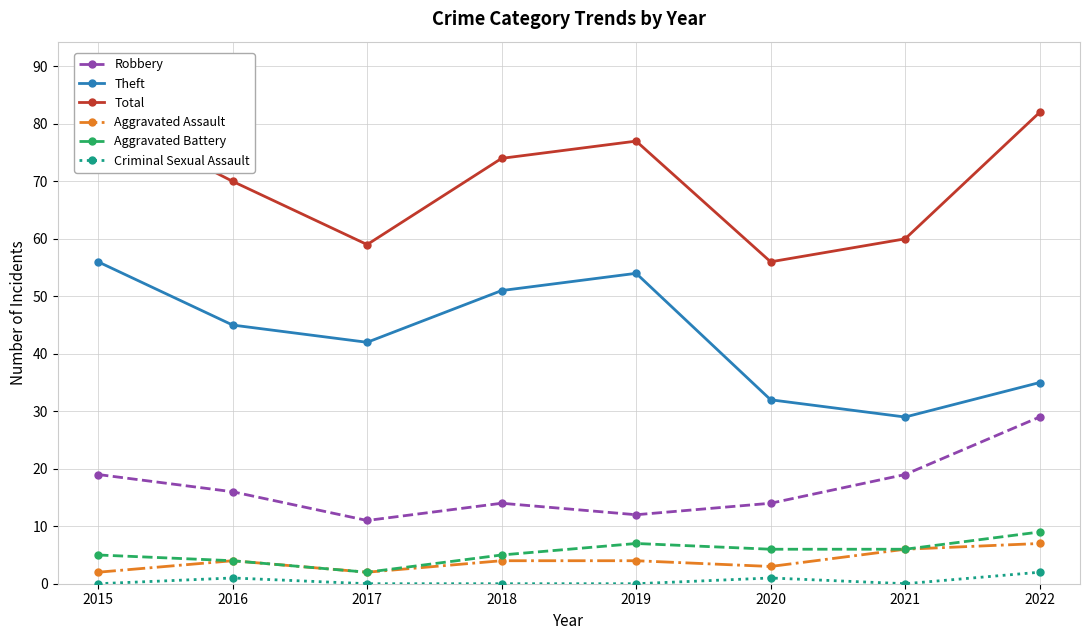

How many lines are shown in the chart?

6